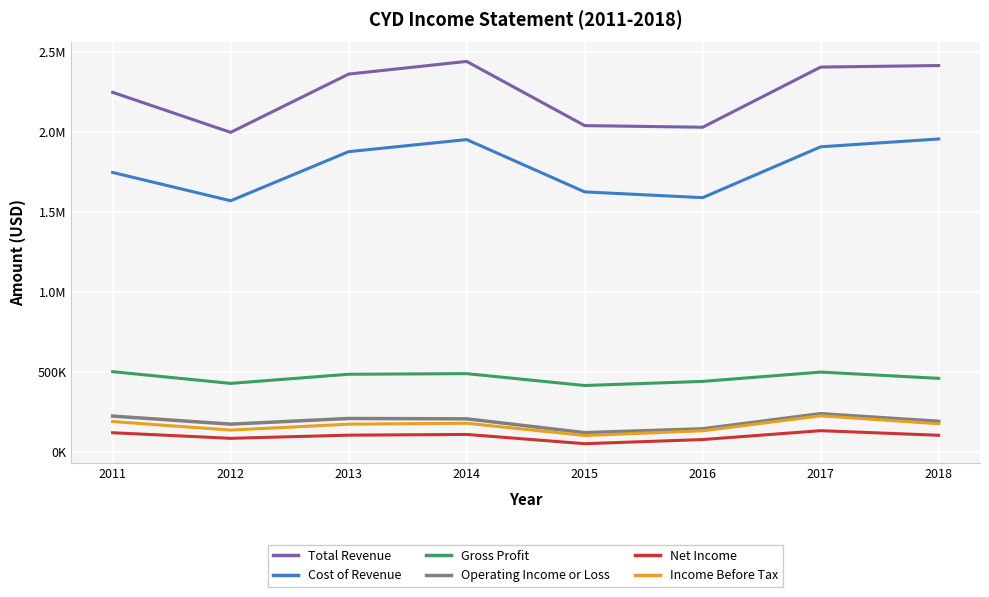

Does the chart have visible grid lines?

Yes